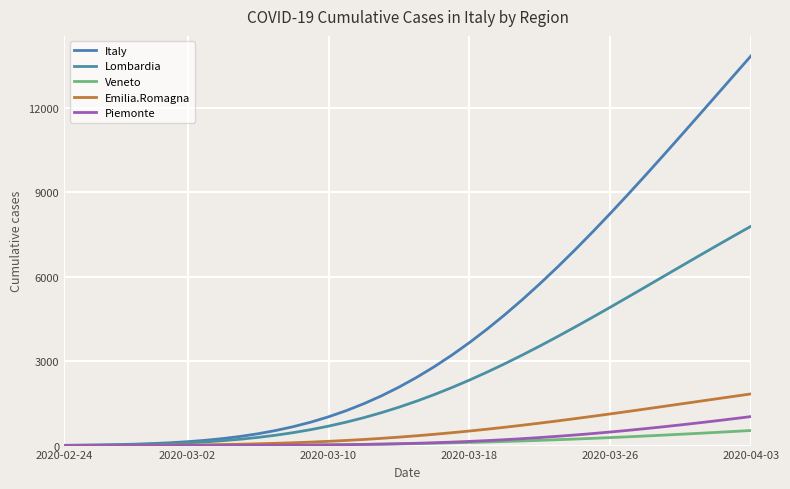

Which series has the largest total across all categories?

Italy